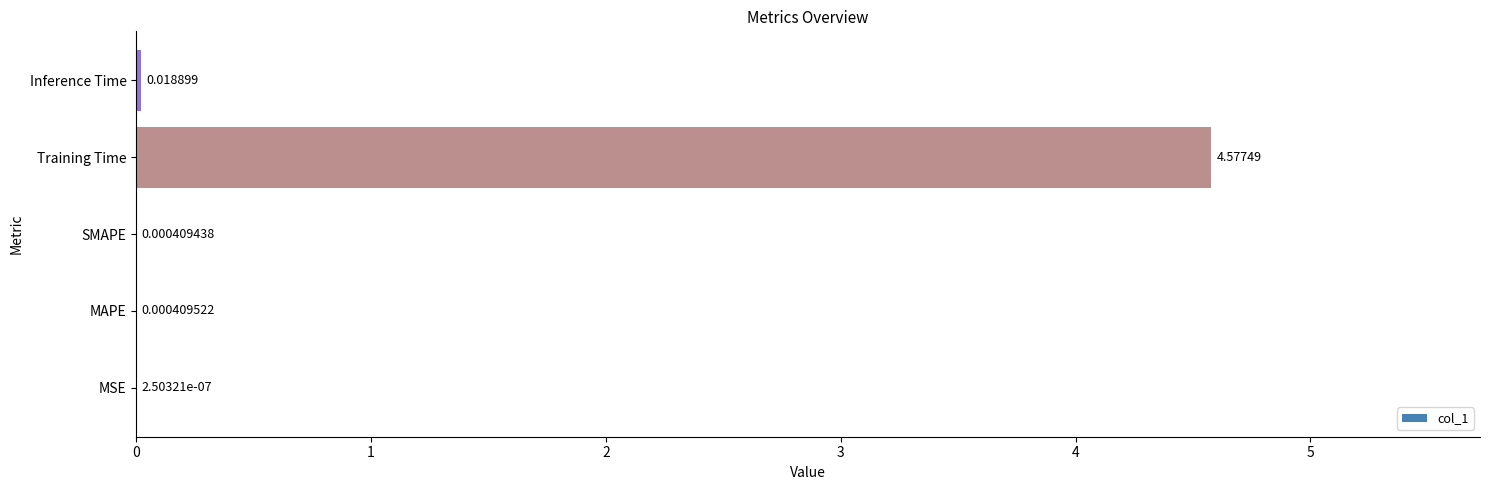

Between Inference Time and SMAPE, which is larger?

Inference Time